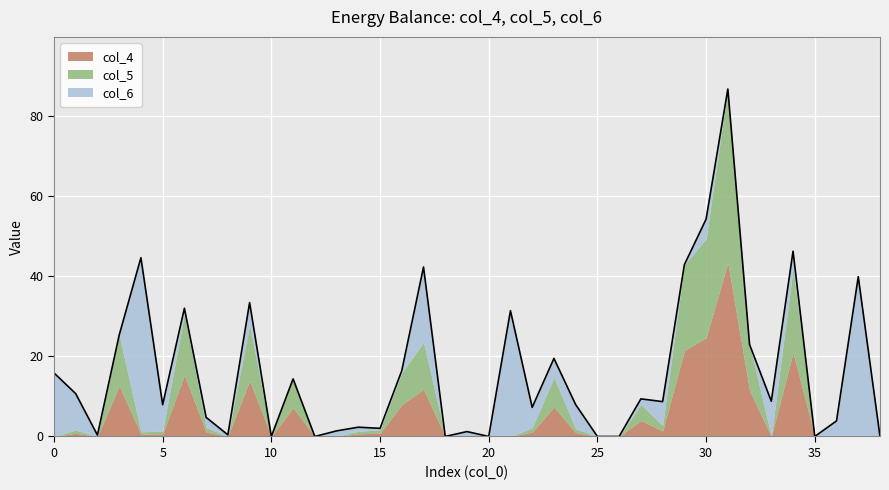

What is the sum of all col_5 values?

210.2